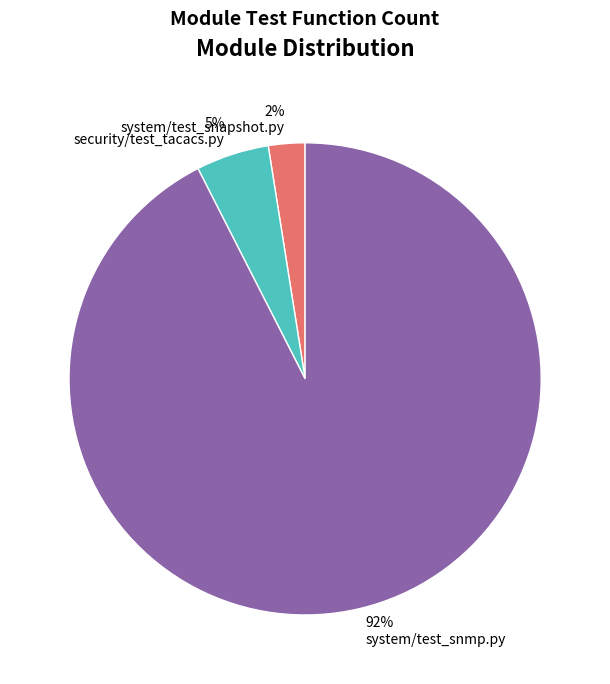

To the nearest percent, what percentage of the pie is 5% security/test_tacacs.py?

5%